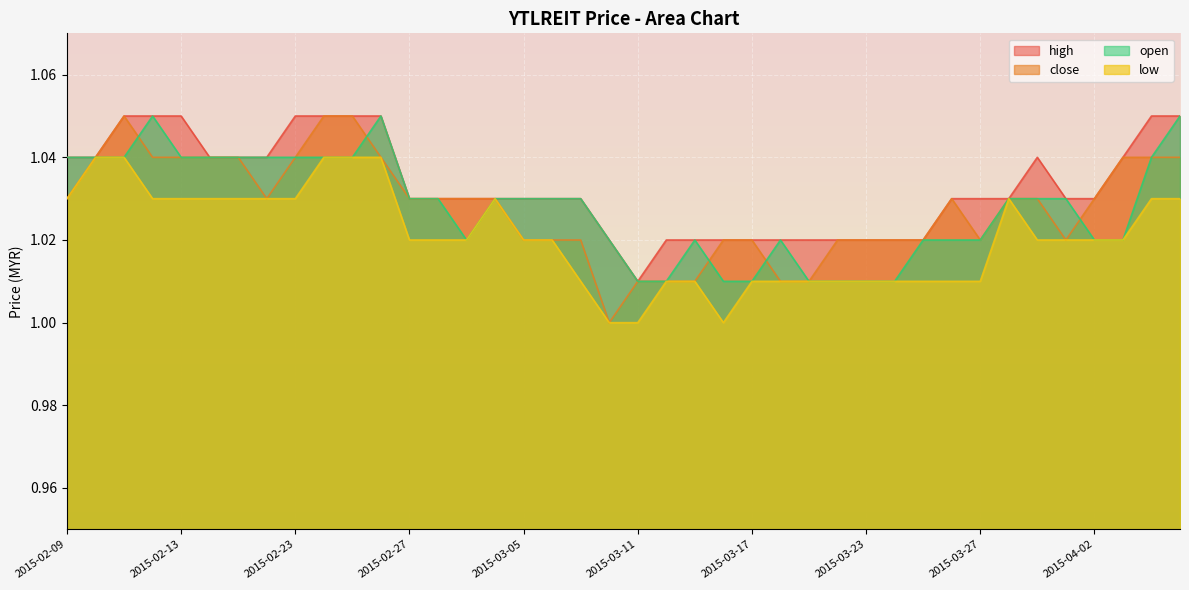

Does the chart display data point markers on the line(s)?

No